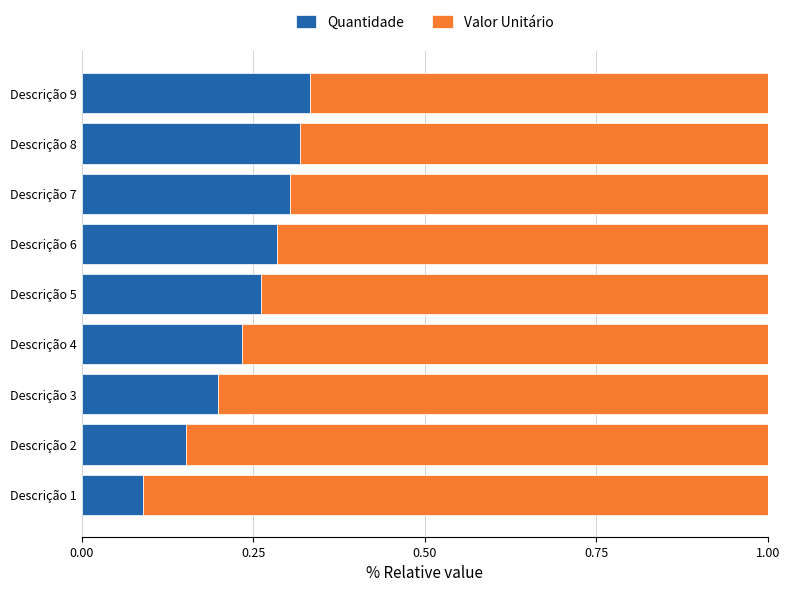

What are all the series names shown in the legend?

Quantidade, Valor Unitário